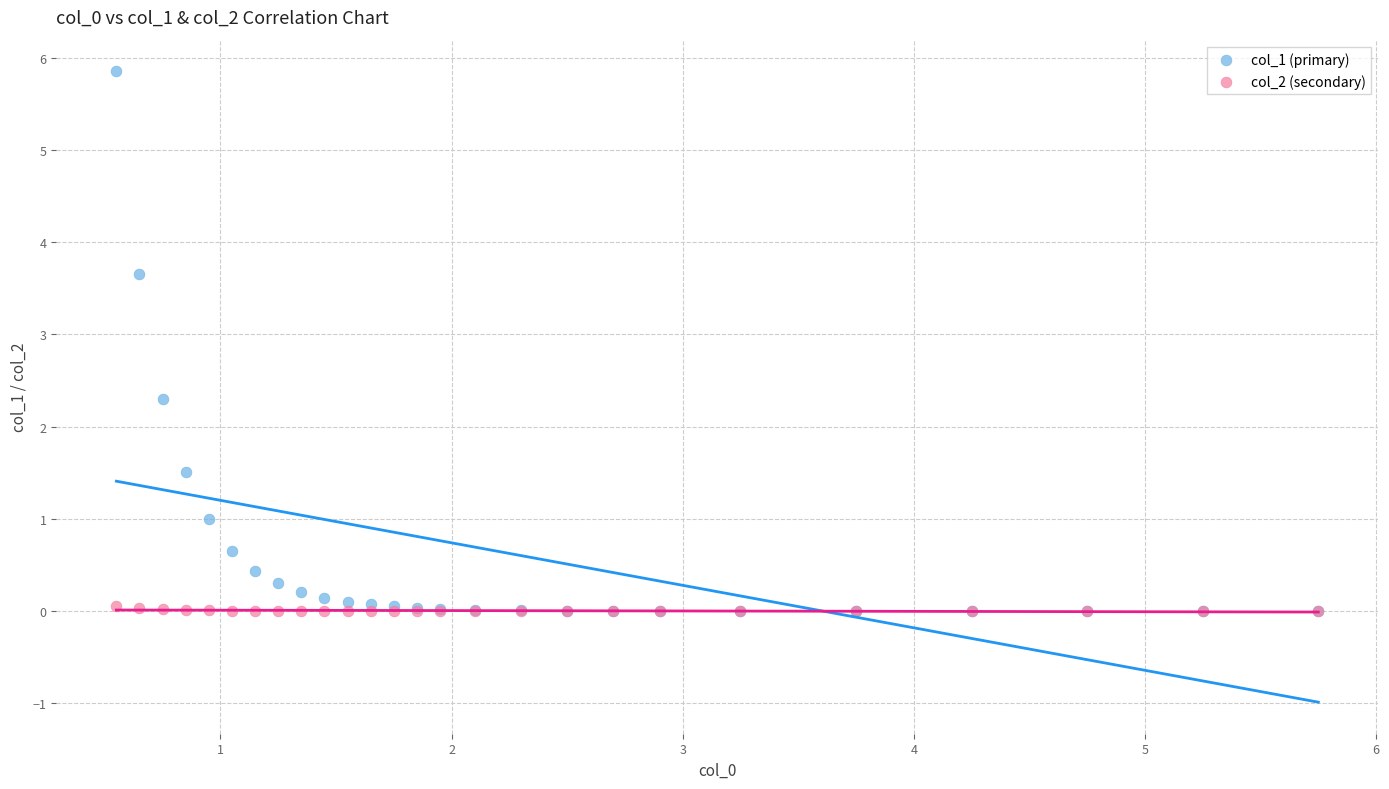

Which series contains the highest Y value?

col_1 (primary)